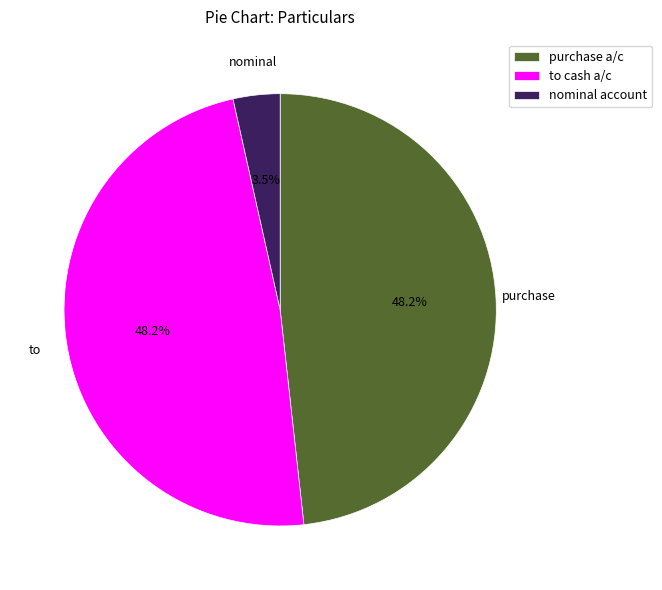

Is there a majority slice in this chart?

No